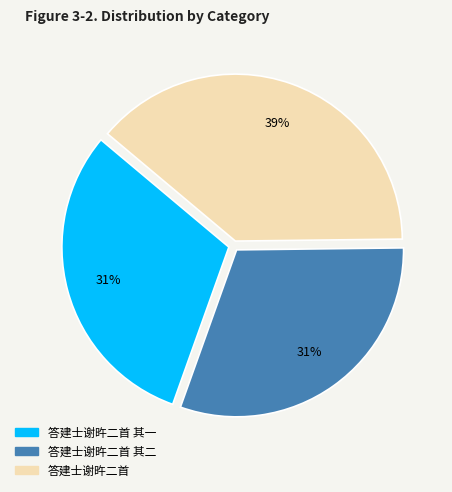

Does any single category account for the majority?

No